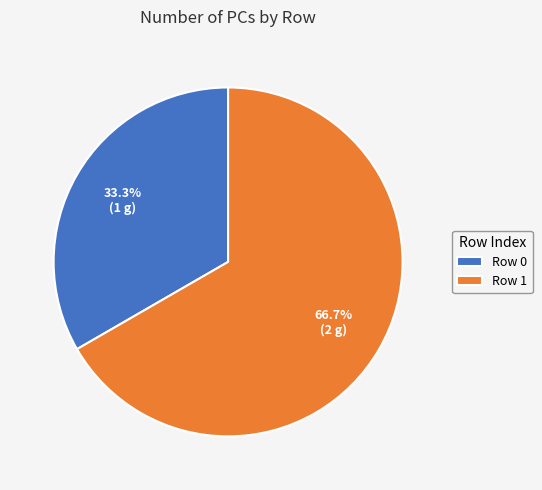

Rank the categories by value from lowest to highest.

Row 0, Row 1